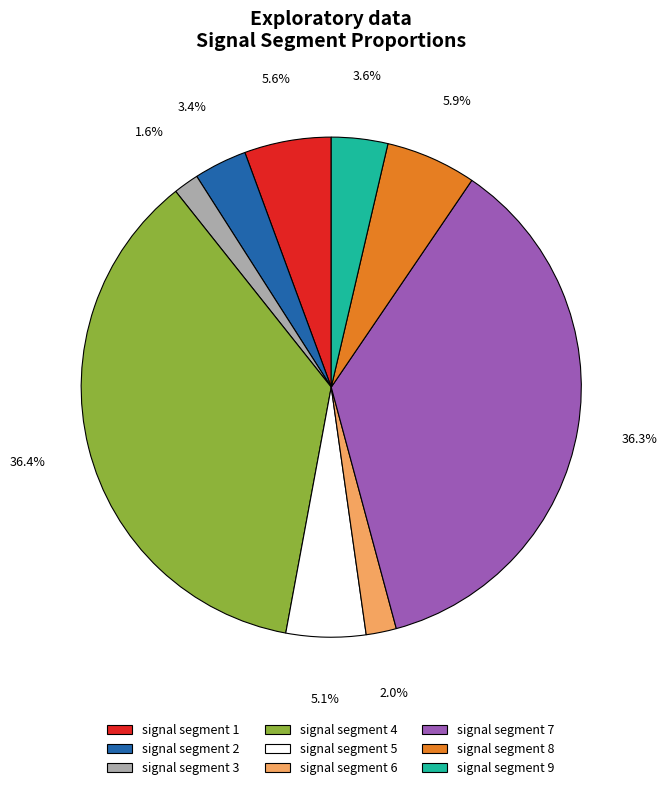

What percentage is the signal segment 2 slice, to the nearest percent?

3%